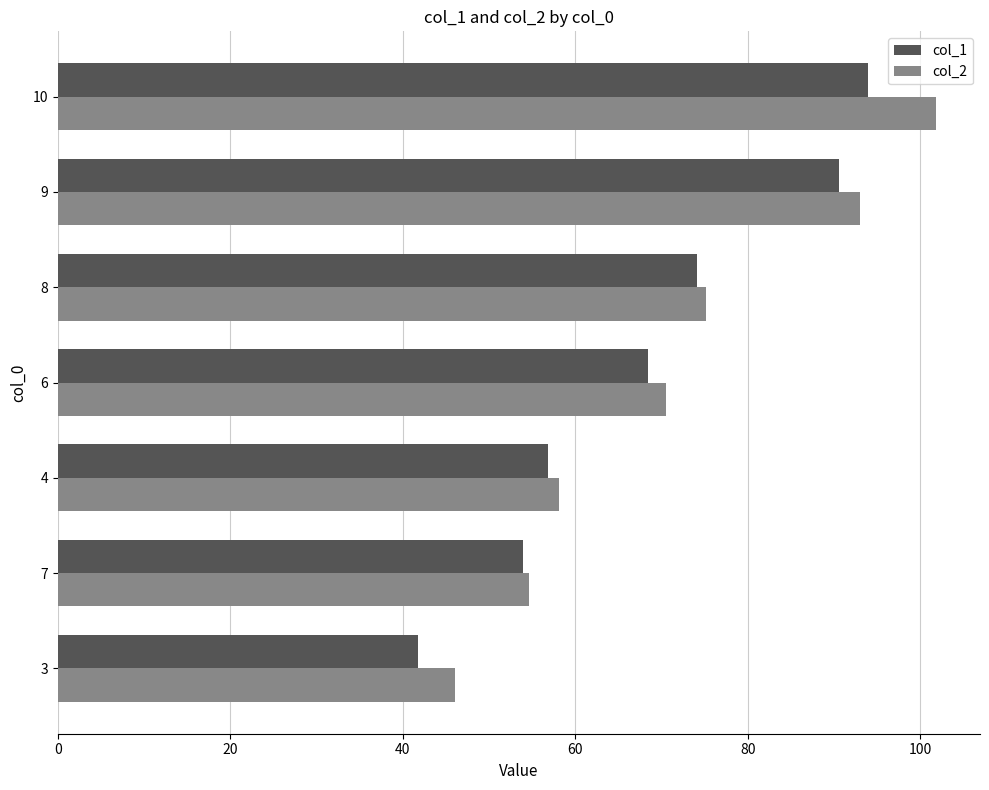

At how many categories does at least one series exceed 43?

7